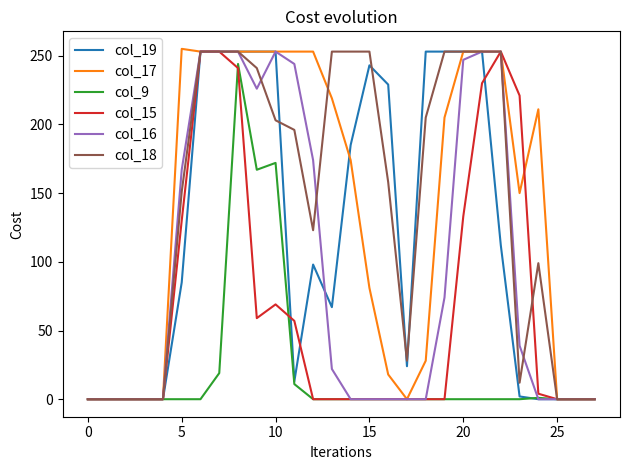

Which series has the largest total across all categories?

col_18